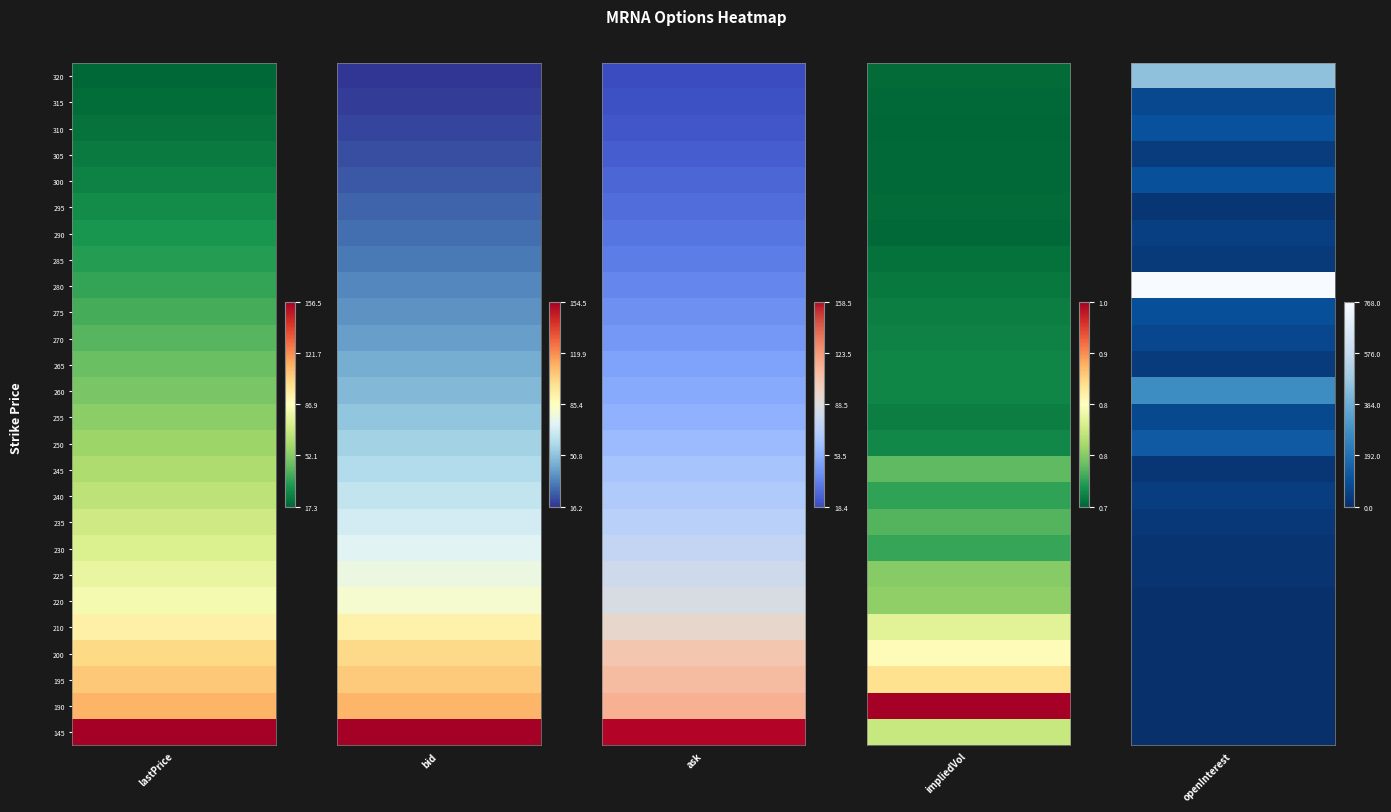

Which label corresponds to the smallest value in the chart?

openInterest